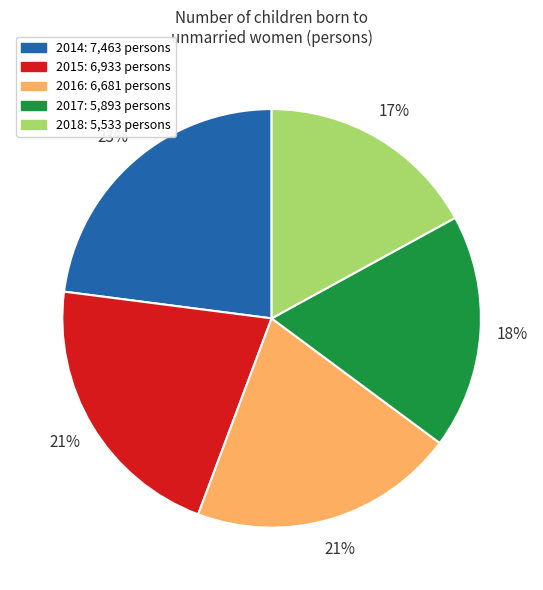

Is there any slice that represents more than half of the pie?

No